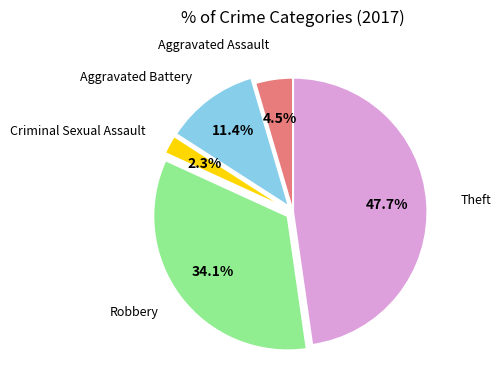

Does Aggravated Battery account for over 50% of the chart?

No